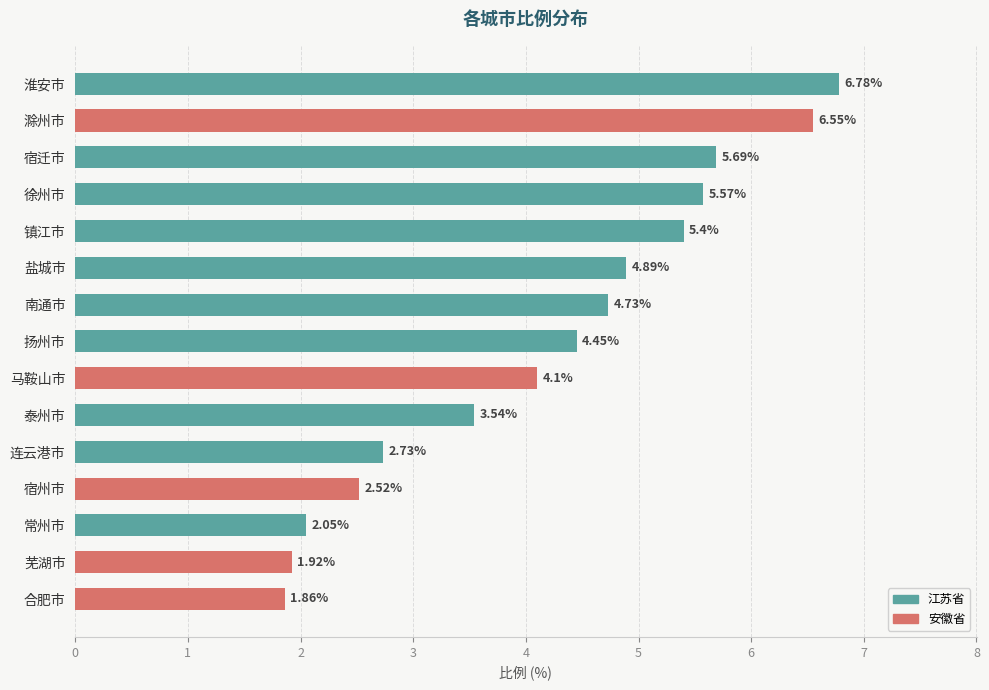

Which category has the lowest value across all series?

合肥市